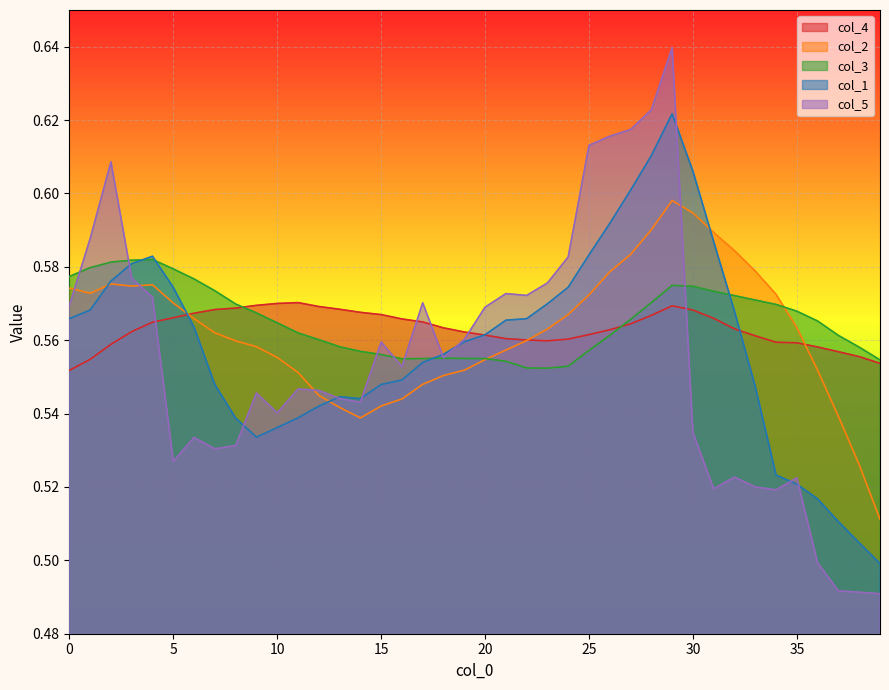

What is the maximum value shown in the chart?

0.6